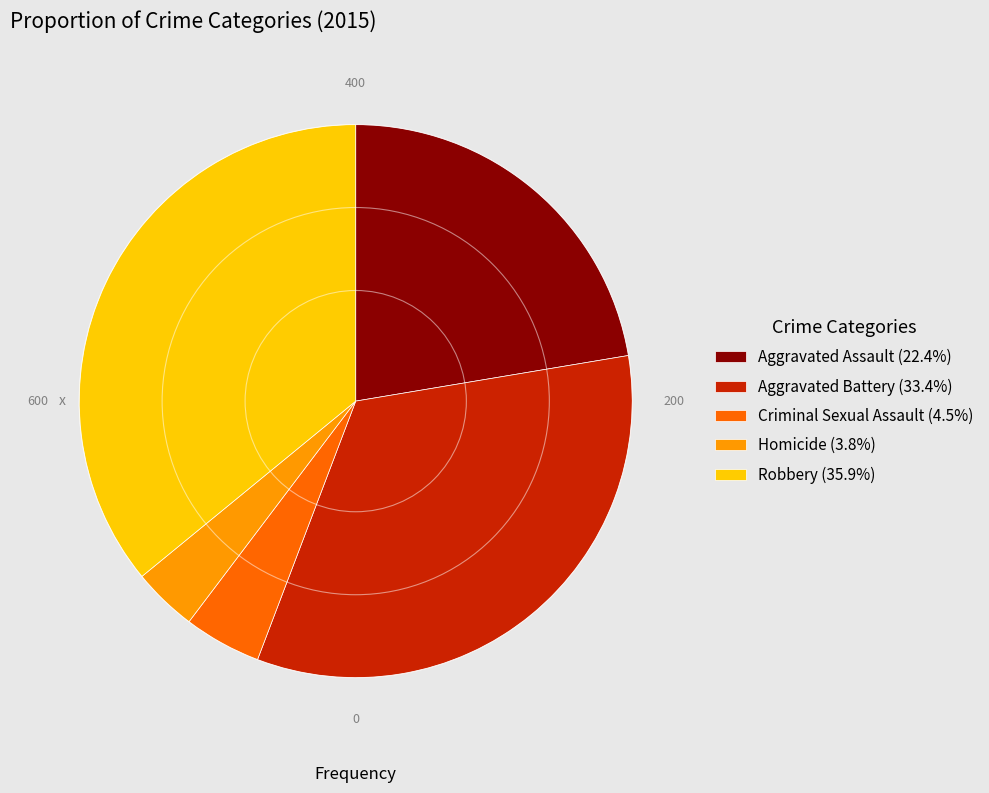

Approximately how many times larger is the value at Robbery compared to Criminal Sexual Assault?

7.9